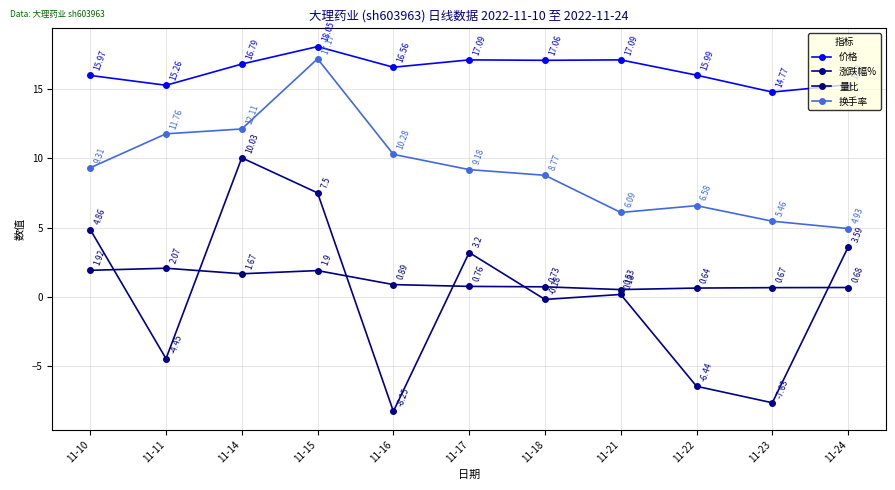

At which category is the sum across all series the highest?

11-15